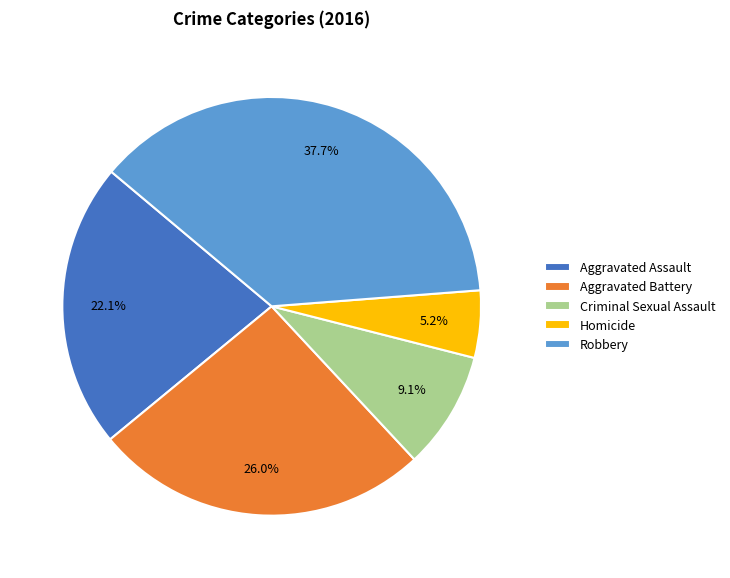

Is there any slice that represents more than half of the pie?

No